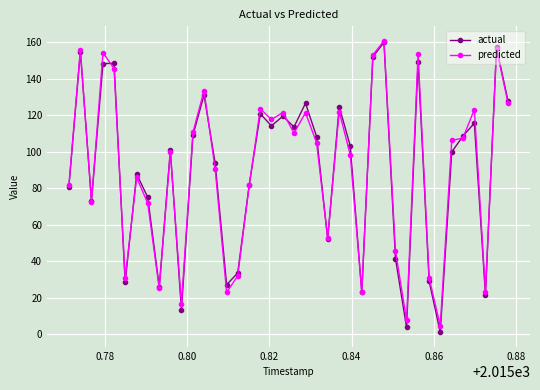

What is the highest value of the predicted series?

160.7